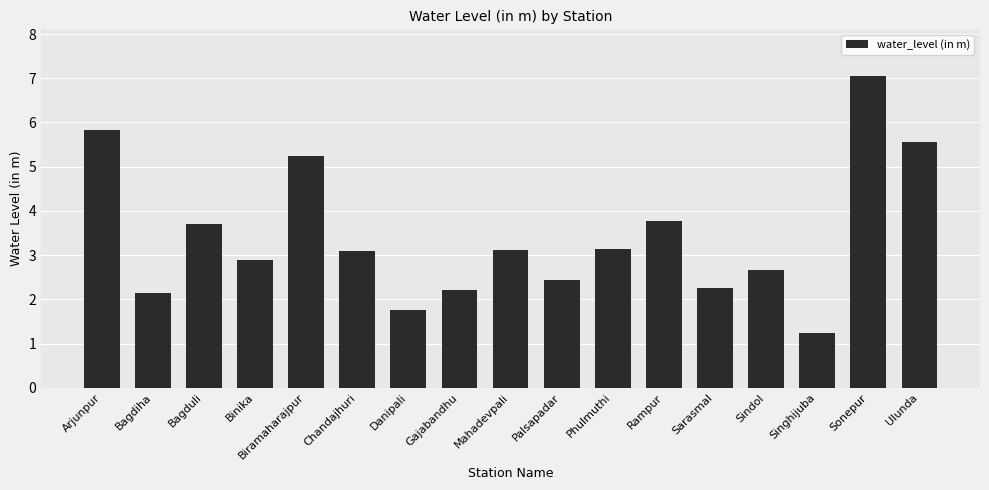

What is the label of the 2nd bar from the left?

Bagdiha